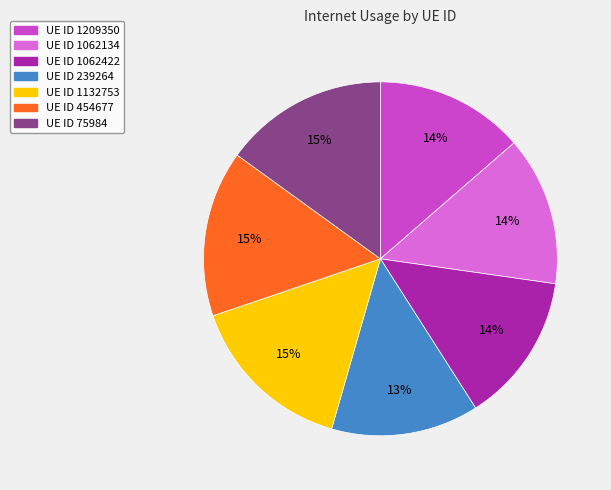

What is the ratio of the value at UE ID 75984 to the value at UE ID 1062422?

1.1